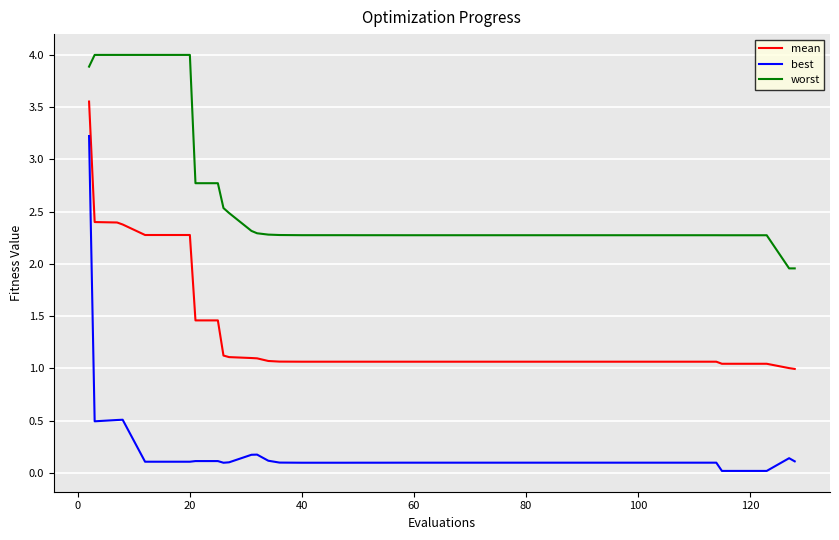

Which series has the largest total across all categories?

worst